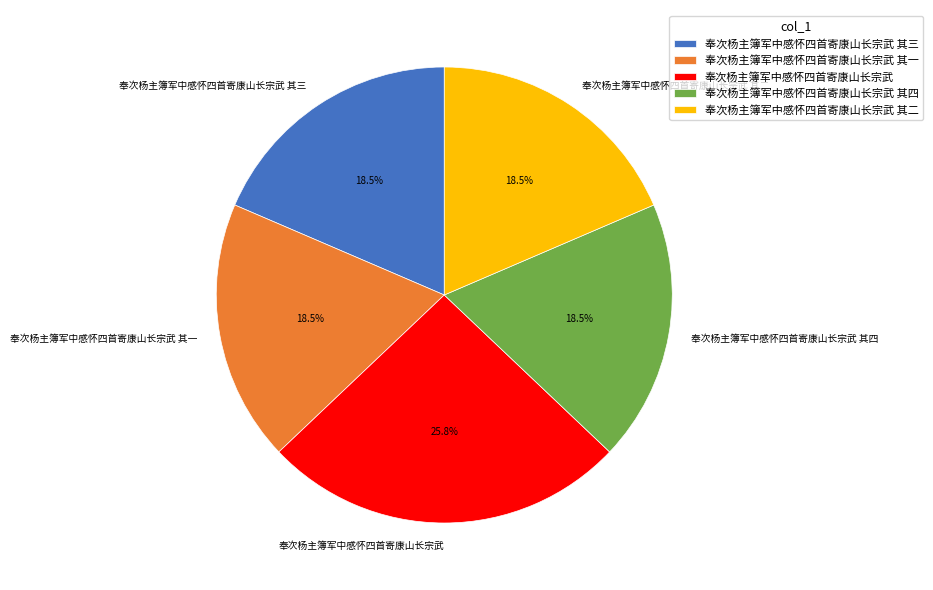

Which category has the biggest portion of the pie?

奉次杨主簿军中感怀四首寄康山长宗武